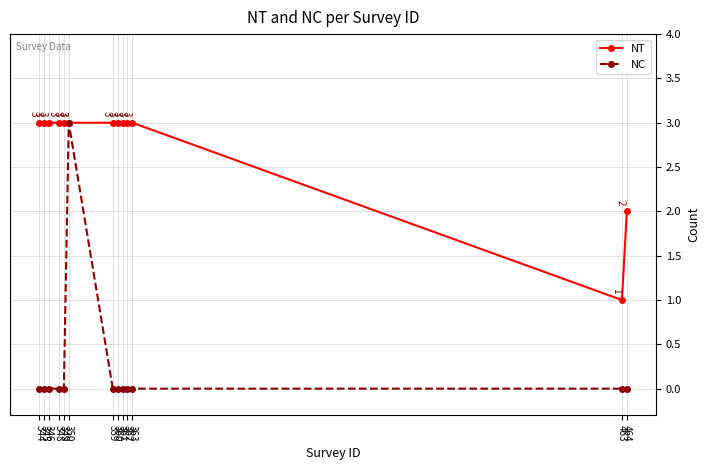

What is the value of the NT point at the 6th from the left?

3